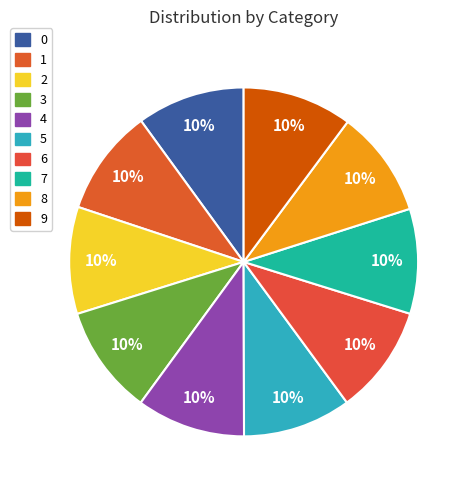

The 4 slice represents 20% of the pie. True or false?

False